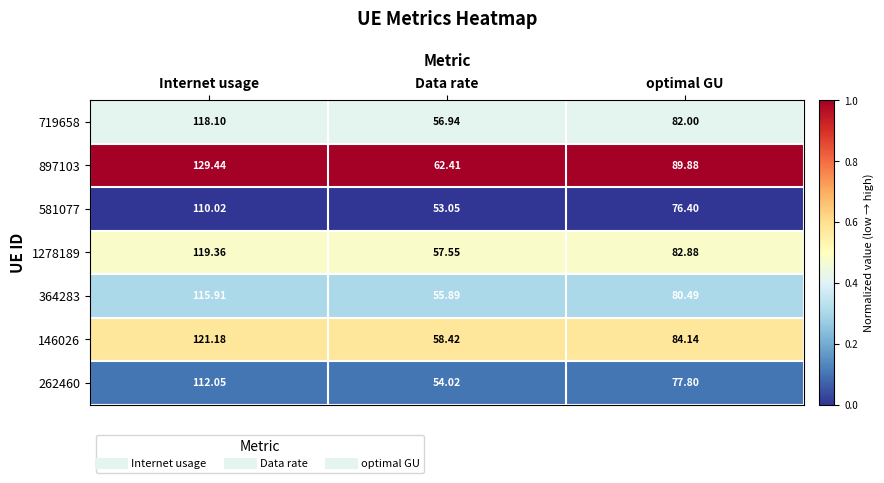

At which label does 719658 first exceed 82?

Internet usage